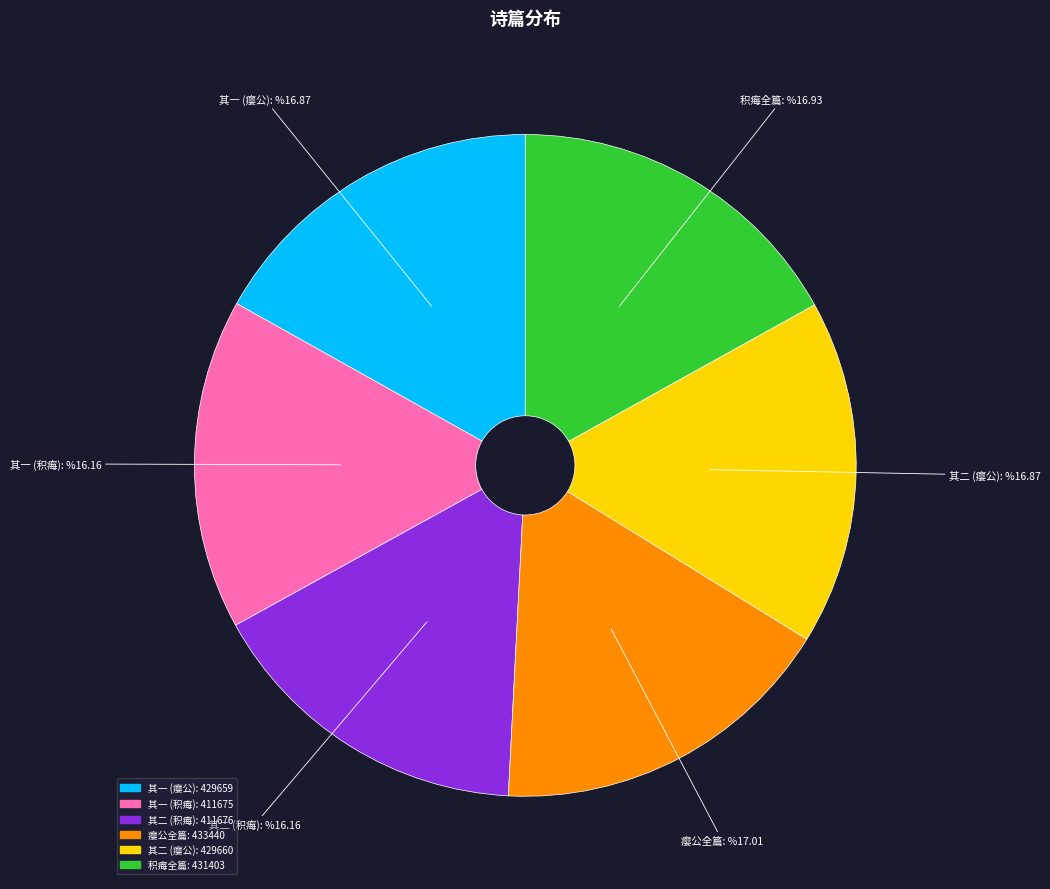

What is the ratio of the value at 瘿公全篇 to the value at 其一 (瘿公)?

1.0